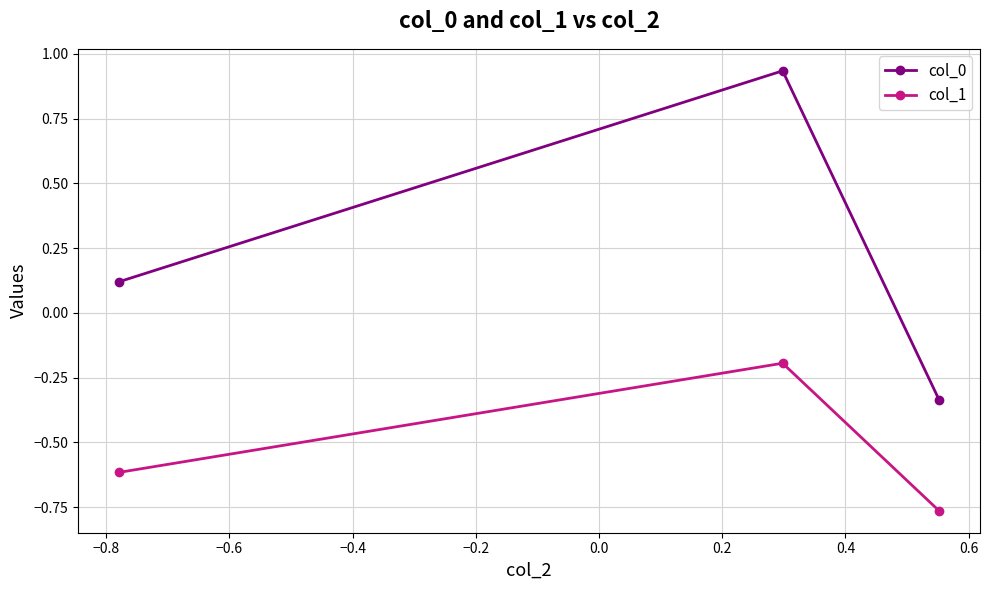

Which series has the widest spread of values?

col_0